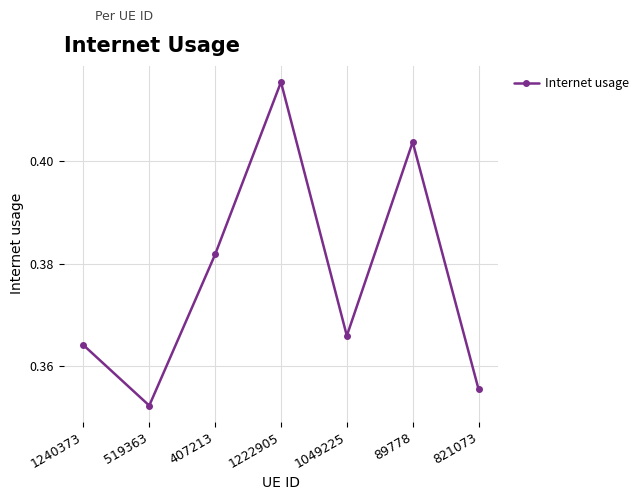

How many points are lower than both their immediate neighbors (excluding endpoints)?

2